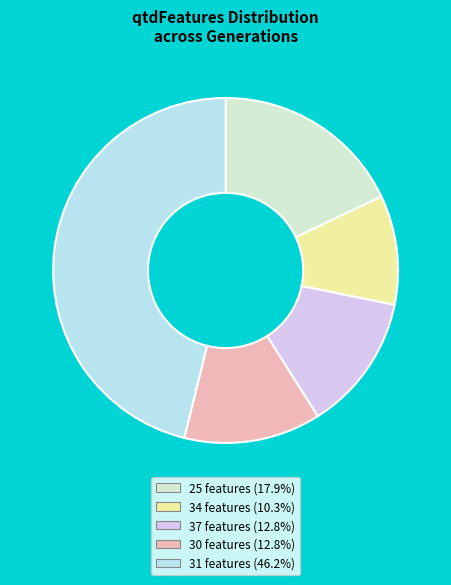

Count the number of slices in the pie.

5